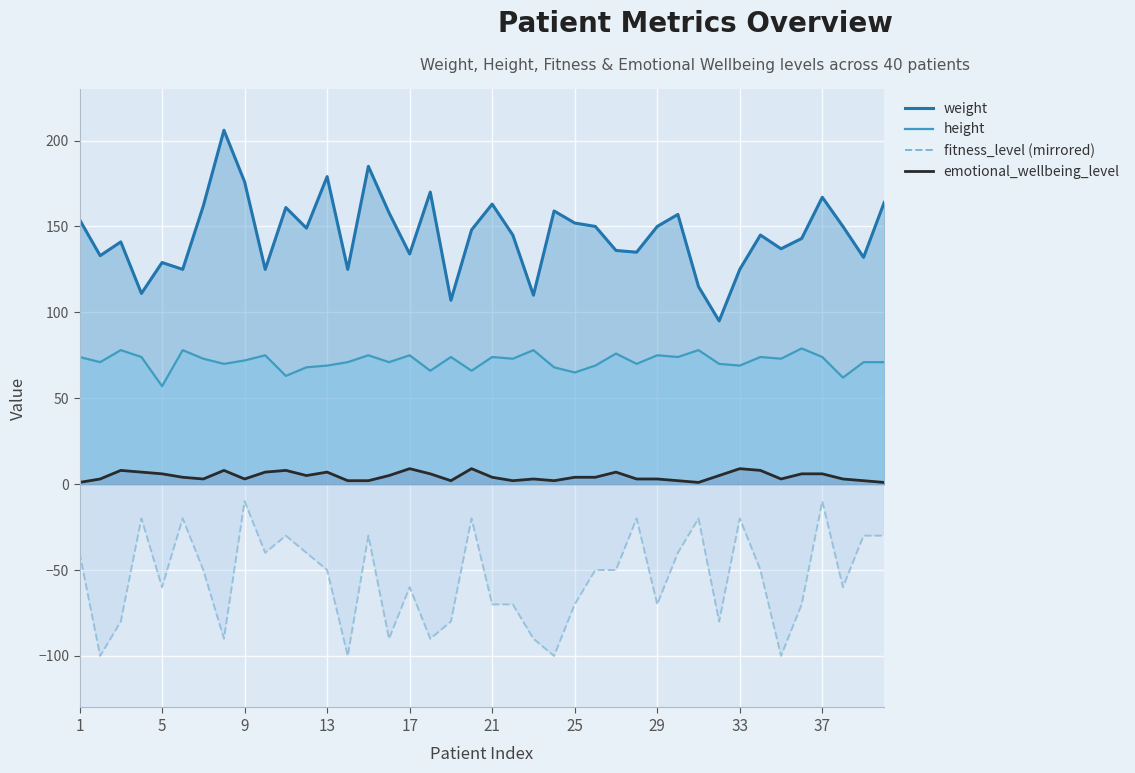

The value of weight at 28 is 235. True or false?

False